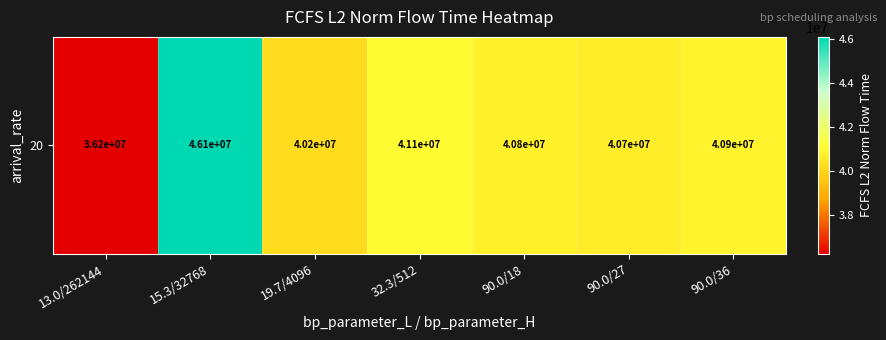

List the labels in order of value, largest first.

15.3/32768, 32.3/512, 90.0/36, 90.0/18, 90.0/27, 19.7/4096, 13.0/262144